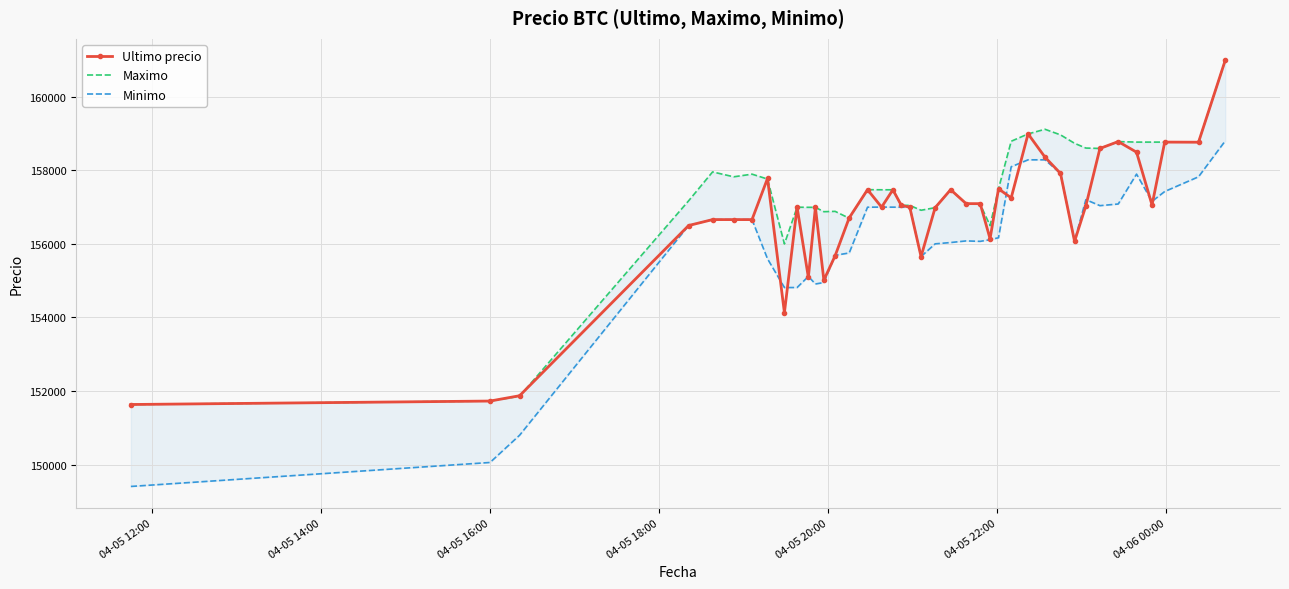

How many lines are shown in the chart?

3